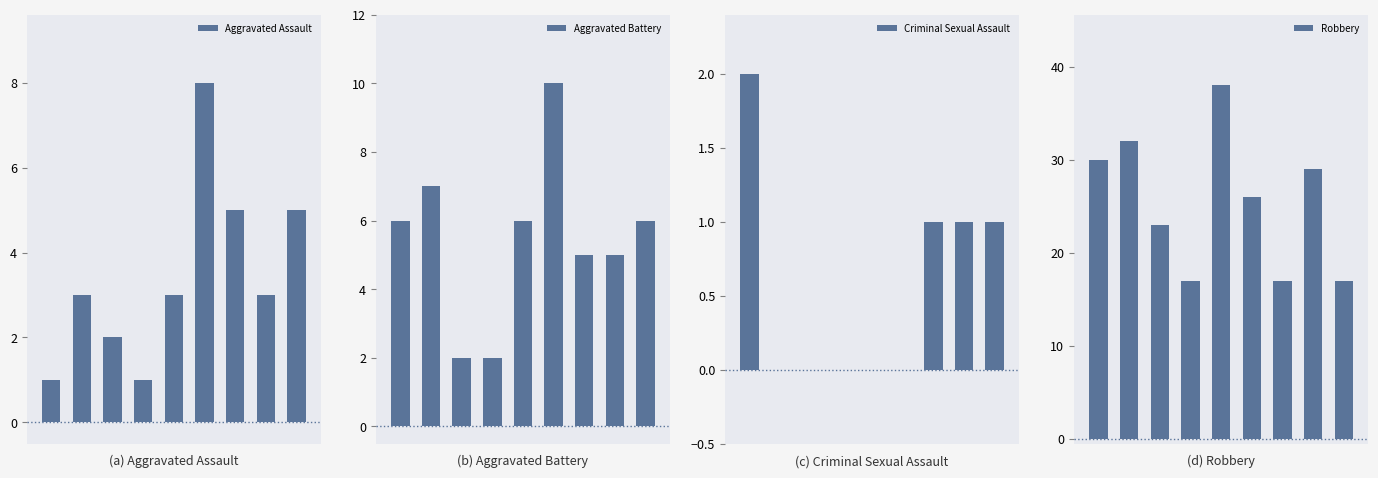

What is the difference between the highest and lowest values at 2?

23